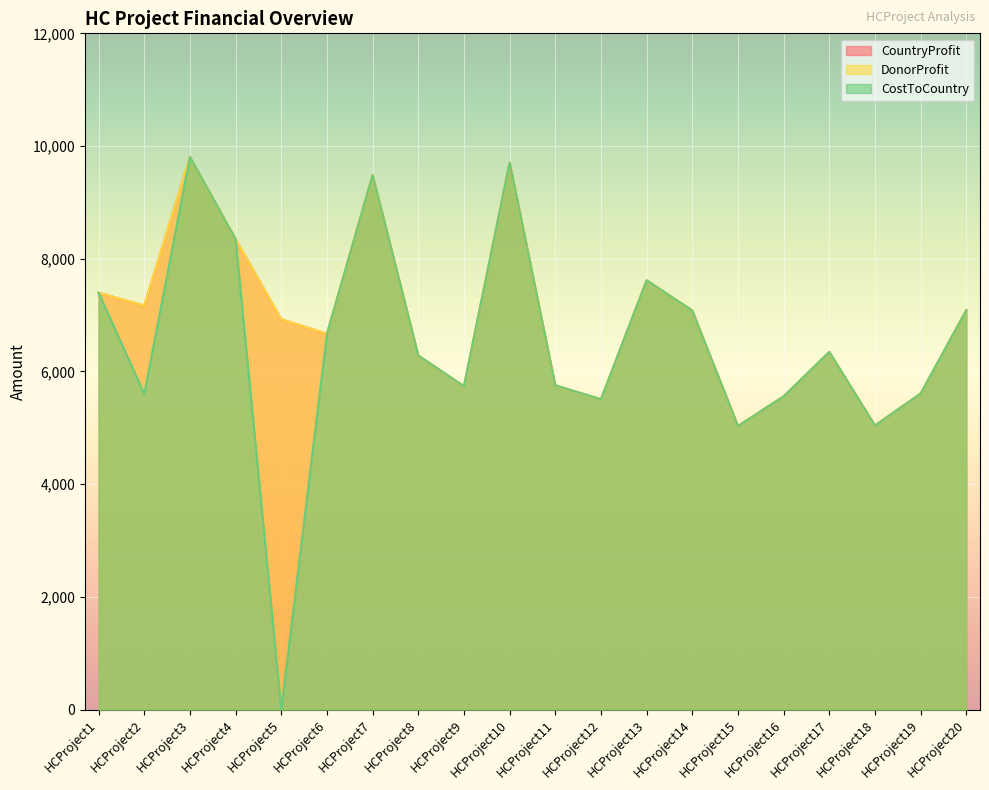

Reading left to right, extract all data points from this chart.

CountryProfit: 7397	7168	9807	8347	6926	6667	9484	6283	5736	9707	5754	5506	7617	7079	5031	5557	6346	5040	5607	7087
DonorProfit: 7397	7168	9807	8347	6926	6667	9484	6283	5736	9707	5754	5506	7617	7079	5031	5557	6346	5040	5607	7087
CostToCountry: 7397	5602	9807	8347	0	6667	9484	6283	5736	9707	5754	5506	7617	7079	5031	5557	6346	5040	5607	7087